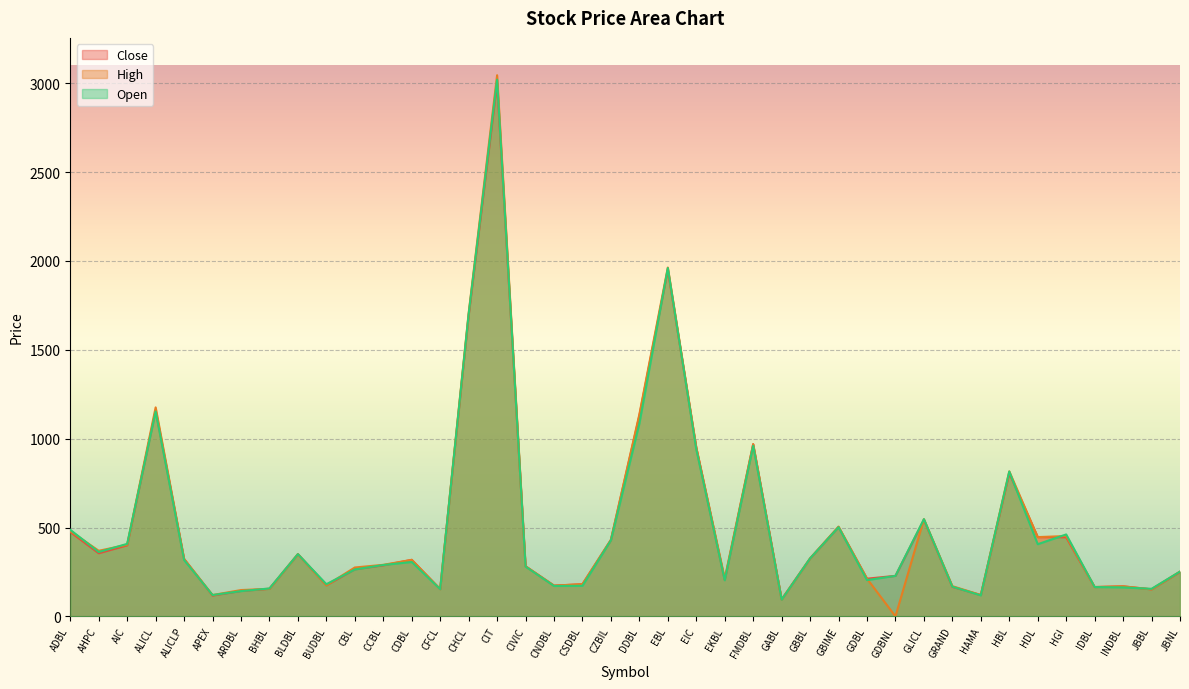

How many values in the Open series exceed 306?

19